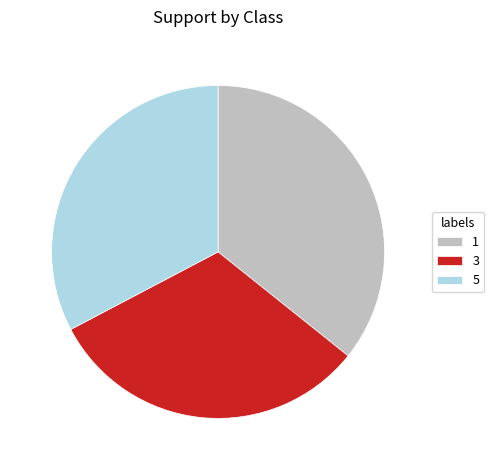

Is it true that 1 is 36% of the pie?

True